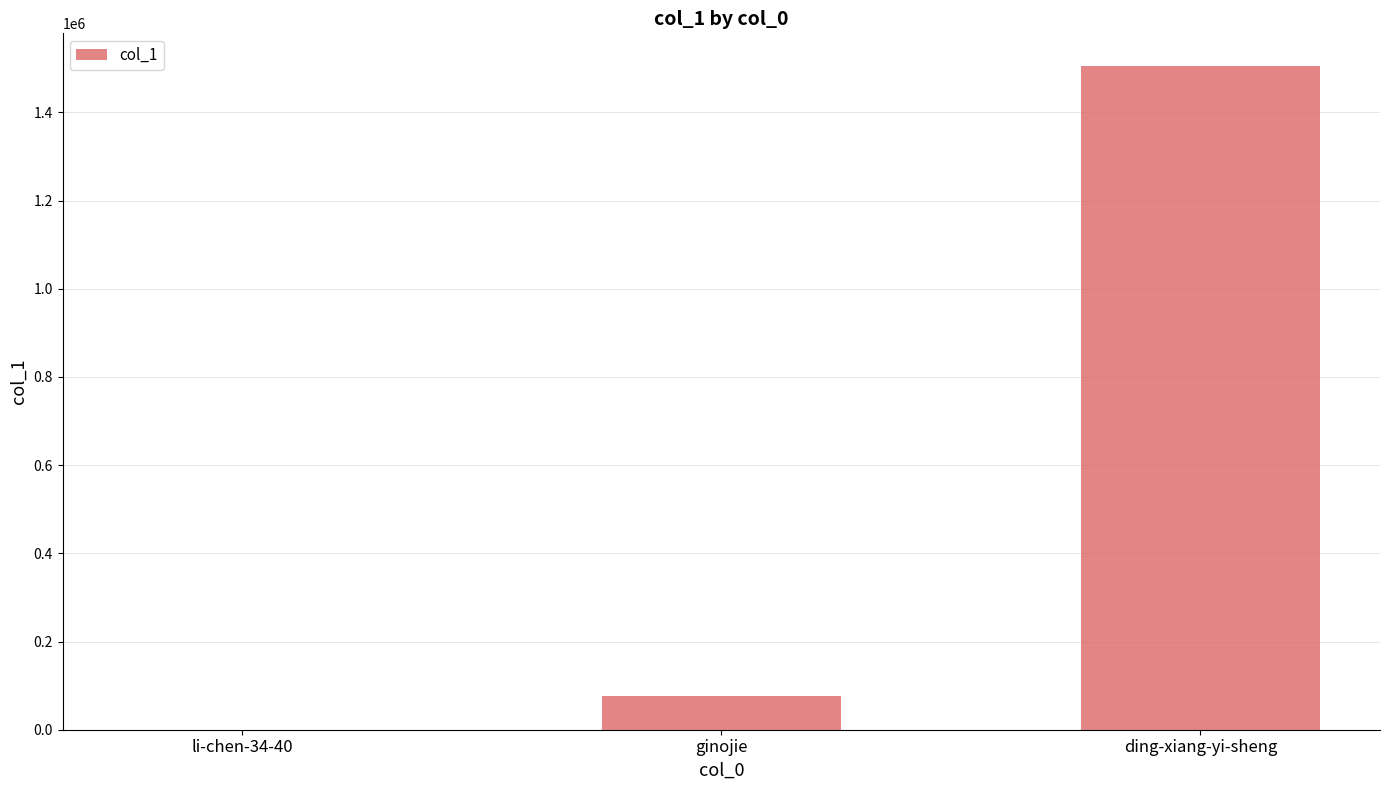

Reading left to right, list all the values displayed in this chart.

li-chen-34-40=11	ginojie=76126	ding-xiang-yi-sheng=1504207